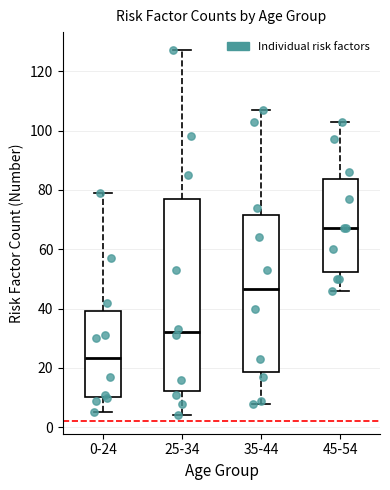

Reading left to right, read every box against the y-axis: the position of its median line, the range the box covers, and the ends of its whiskers. The values are not printed on the chart, so give them approximately, as read against the axis.

0-24: median 24, box 10 to 40, whiskers 6 to 80
25-34: median 32, box 12 to 78, whiskers 4 to 128
35-44: median 46, box 18 to 72, whiskers 8 to 108
45-54: median 68, box 52 to 84, whiskers 46 to 104